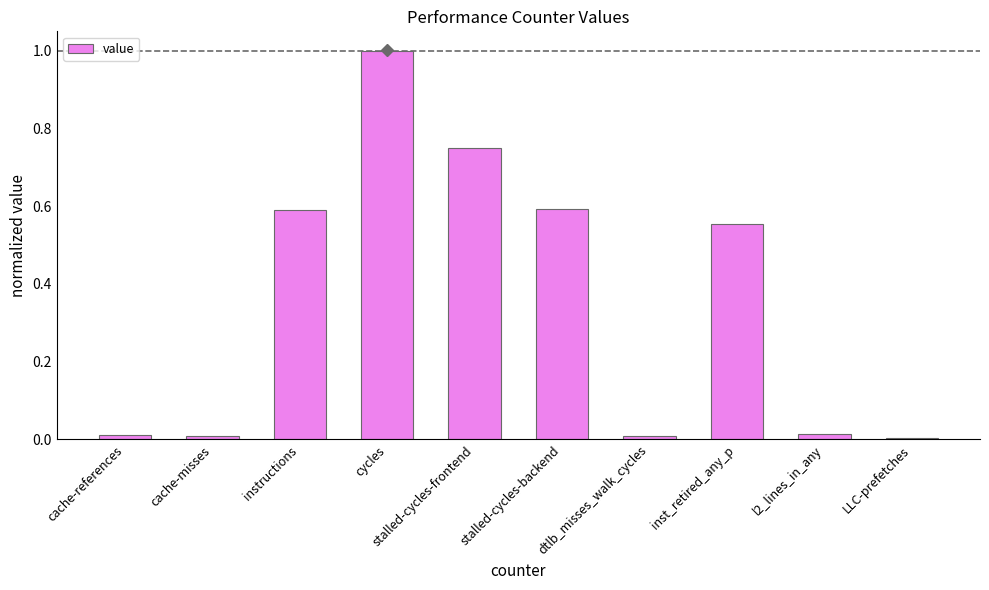

What is the average value?

0.4